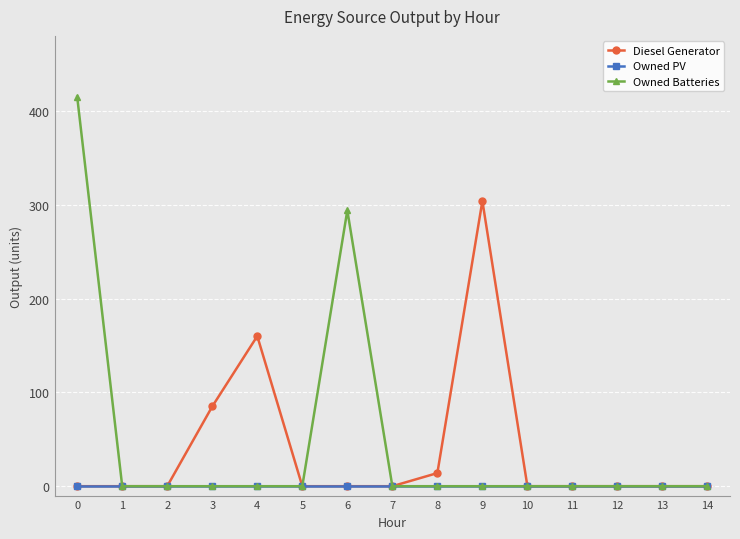

What is the greatest value displayed?

415